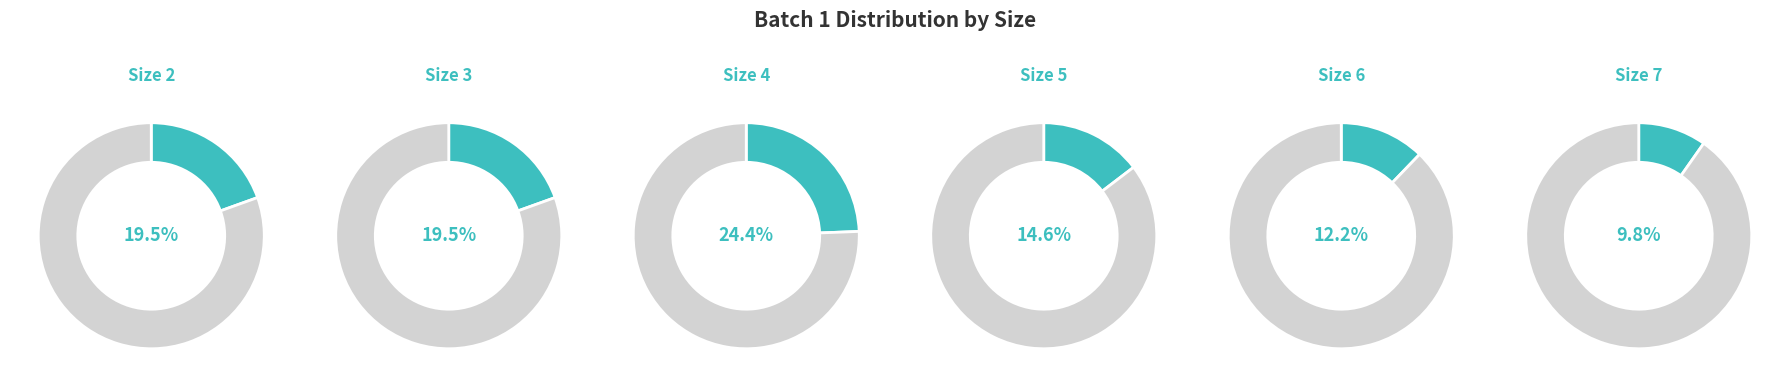

Which slice is the largest?

4